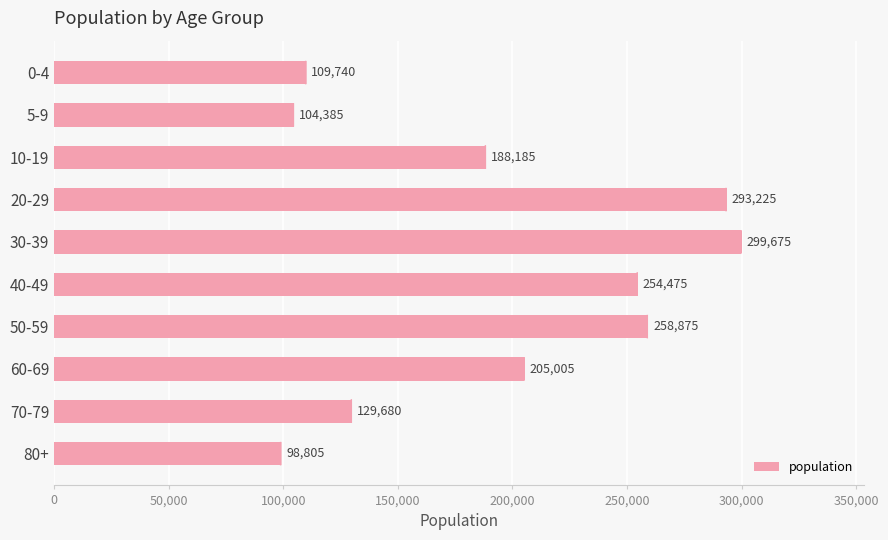

How many data points are less than 205005?

5